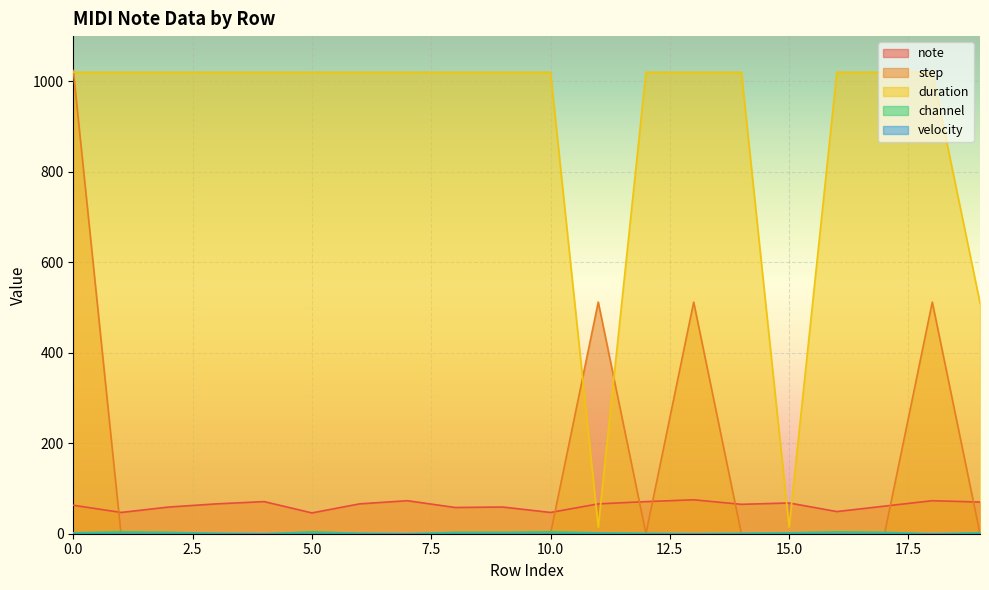

Reading right to left, extract all data points from this chart.

note: 19=70	18=73	17=61	16=49	15=68	14=65	13=75	12=71	11=66	10=47	9=59	8=58	7=73	6=66	5=46	4=71	3=66	2=59	1=47	0=63
step: 19=0	18=512	17=0	16=0	15=0	14=0	13=512	12=0	11=512	10=0	9=0	8=0	7=0	6=0	5=0	4=0	3=0	2=0	1=0	0=1024
duration: 19=510	18=1020	17=1020	16=1020	15=15	14=1020	13=1020	12=1020	11=15	10=1020	9=1020	8=1020	7=1020	6=1020	5=1020	4=1020	3=1020	2=1020	1=1020	0=1020
channel: 19=2	18=0	17=3	16=4	15=2	14=1	13=0	12=1	11=2	10=4	9=3	8=3	7=0	6=1	5=4	4=0	3=1	2=3	1=4	0=2